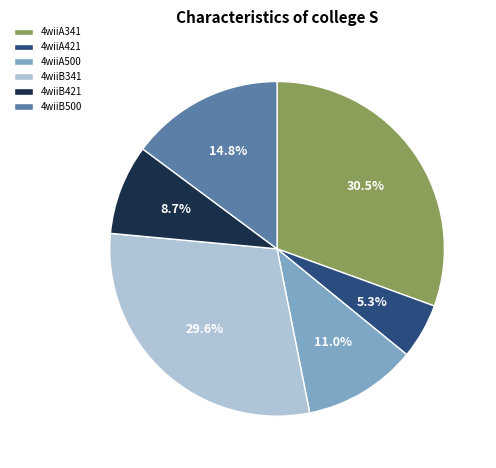

To the nearest percent, what is the combined percentage of 4wiiB500 and 4wiiA421?

20%